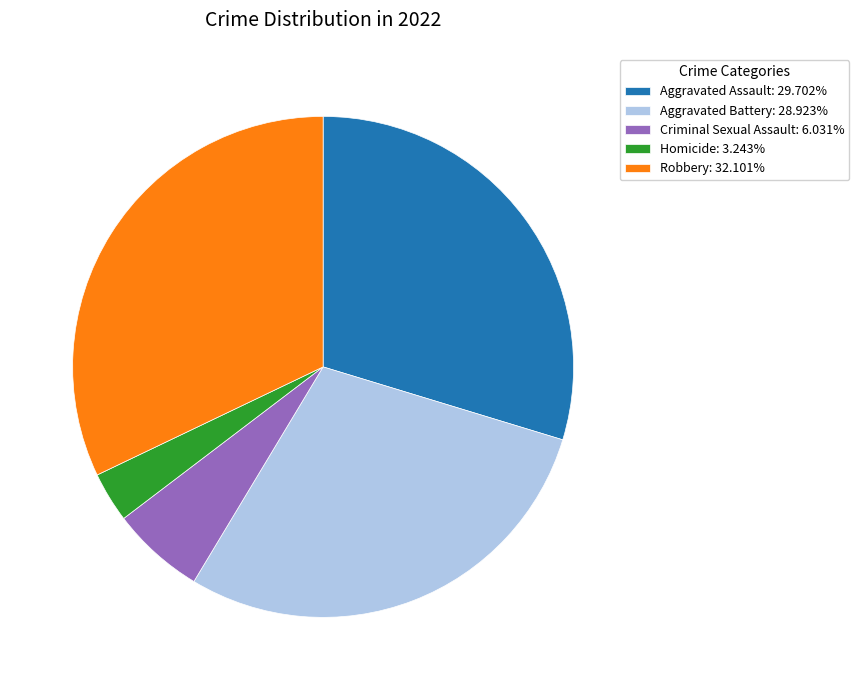

Approximately how many times larger is the value at Aggravated Battery: 28.923% compared to Robbery: 32.101%?

0.9